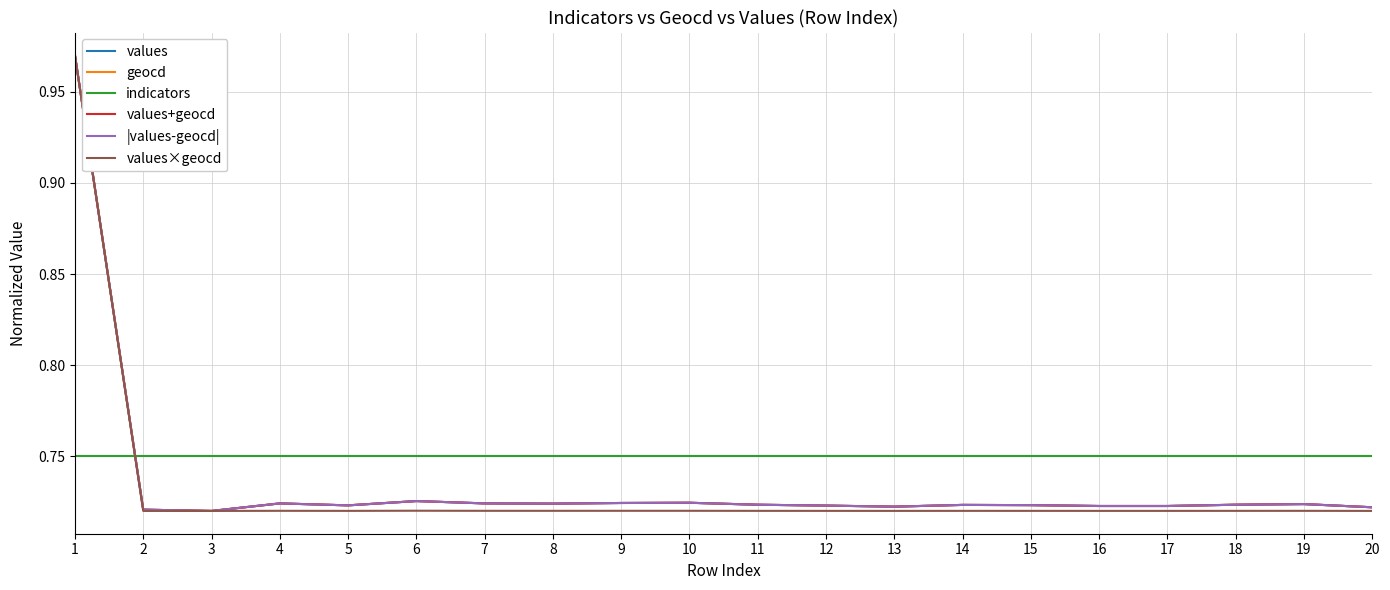

What is the total value across all series at 7?

4.4